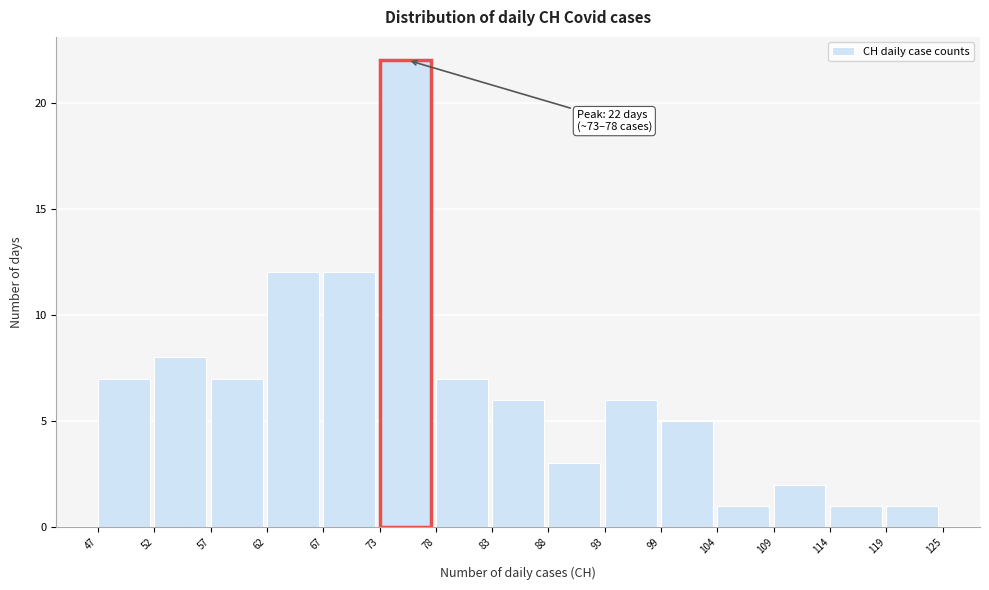

Which range on the x-axis has the tallest bar?

73 to 78